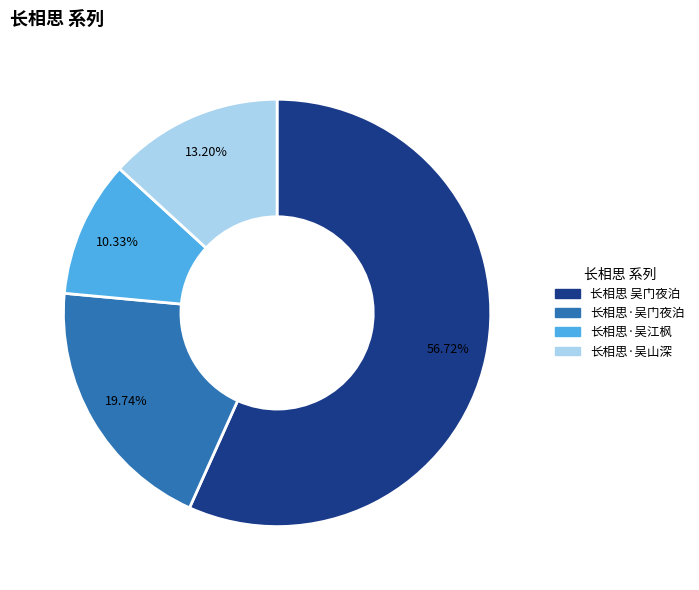

Is there a majority slice in this chart?

Yes